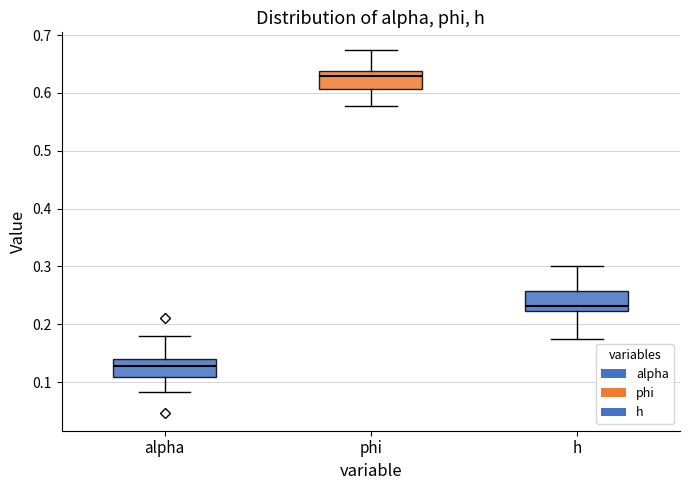

Which box has the lowest median line?

alpha